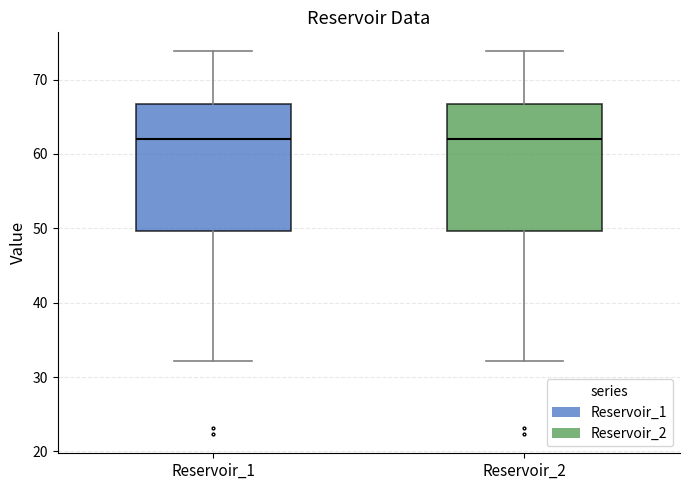

Reading left to right, read every box against the y-axis: the position of its median line, the range the box covers, and the ends of its whiskers. The values are not printed on the chart, so give them approximately, as read against the axis.

Reservoir_1: median 62, box 50 to 67, whiskers 32 to 74
Reservoir_2: median 62, box 50 to 67, whiskers 32 to 74